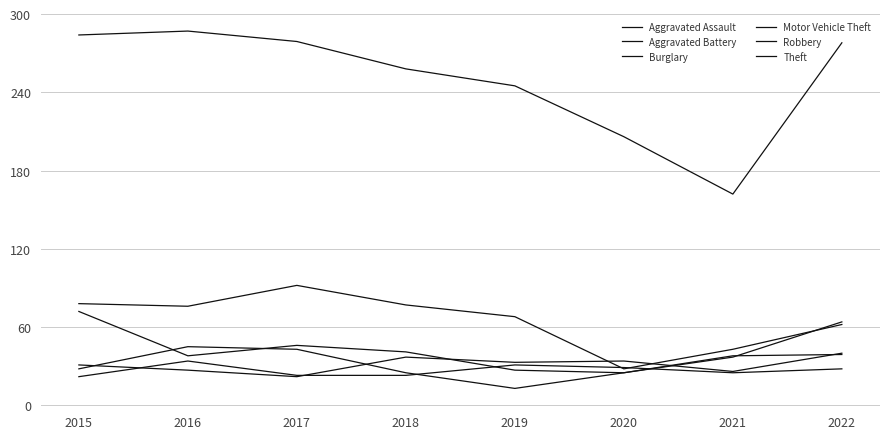

In Theft, how many points are higher than both neighbors (excluding endpoints)?

1